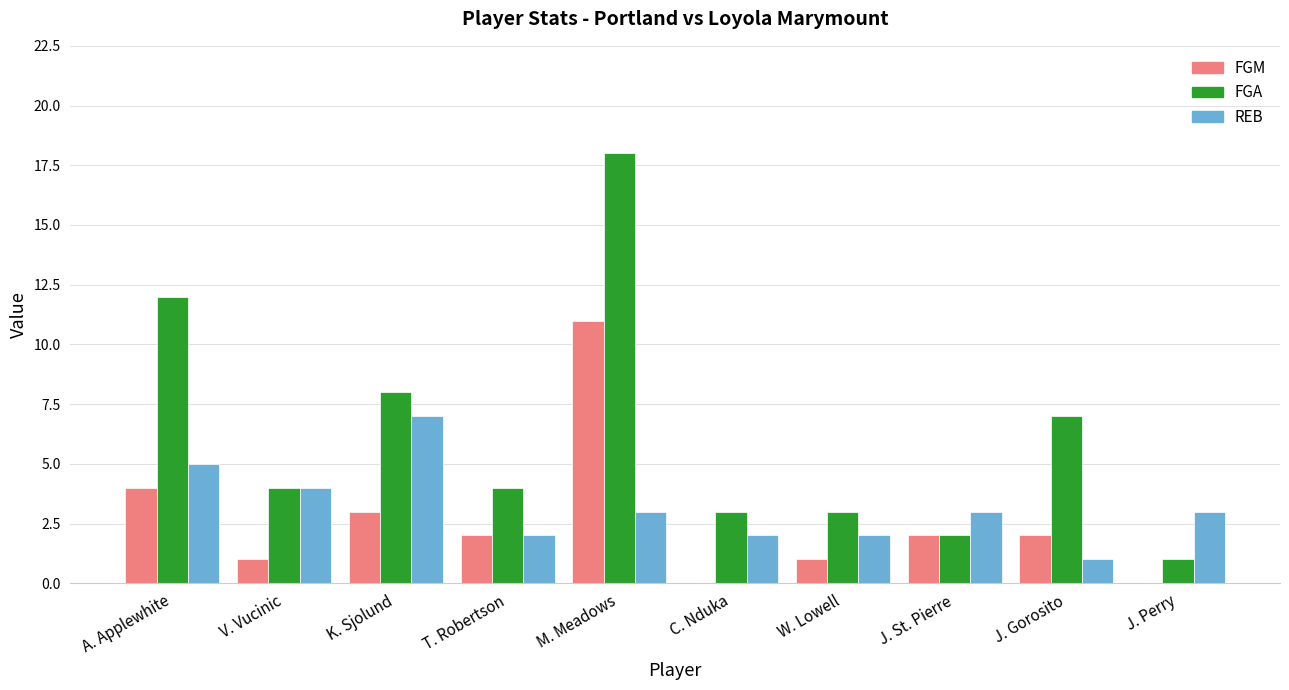

Read the REB value at J. St. Pierre.

3